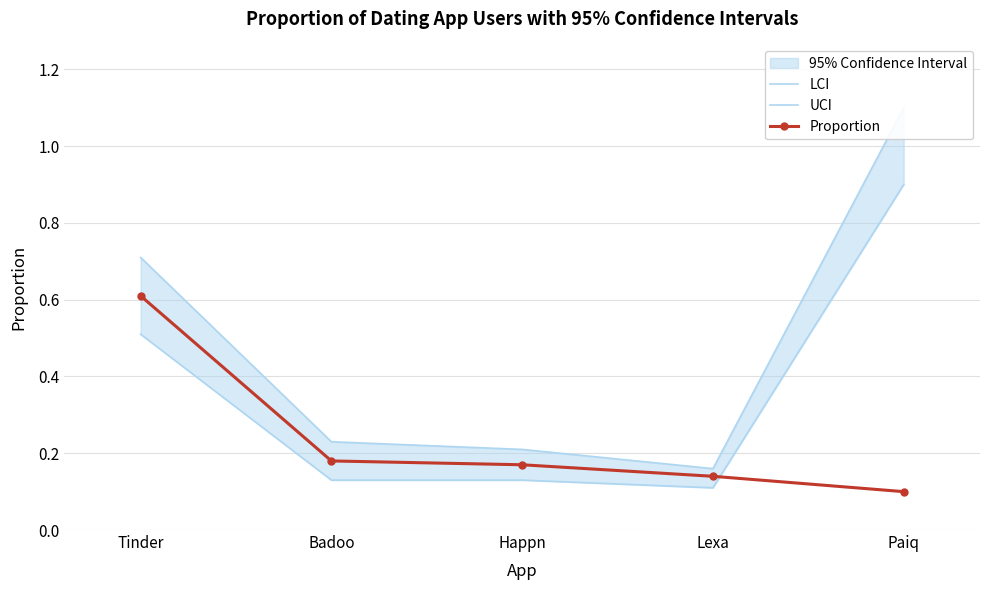

What is the minimum value for UCI?

0.2